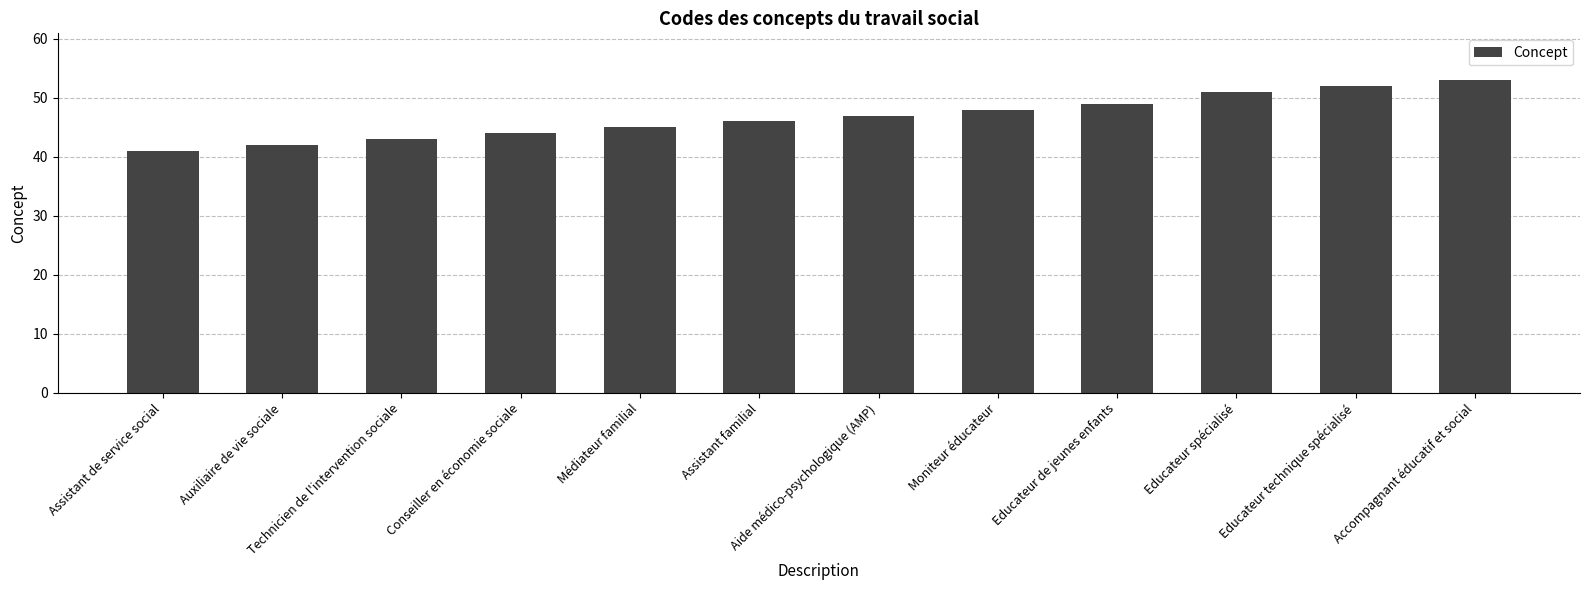

What is the label of the 10th bar from the left?

Educateur spécialisé